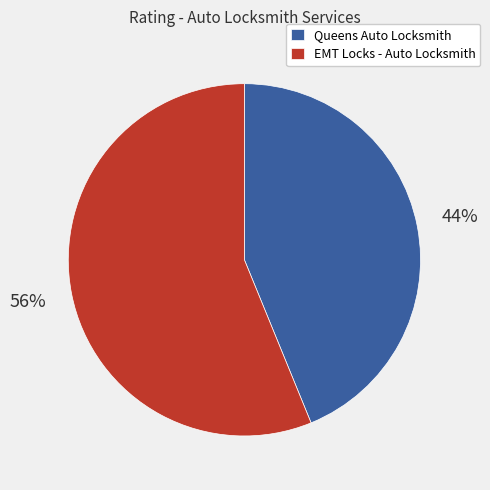

Count the number of slices in the pie.

2